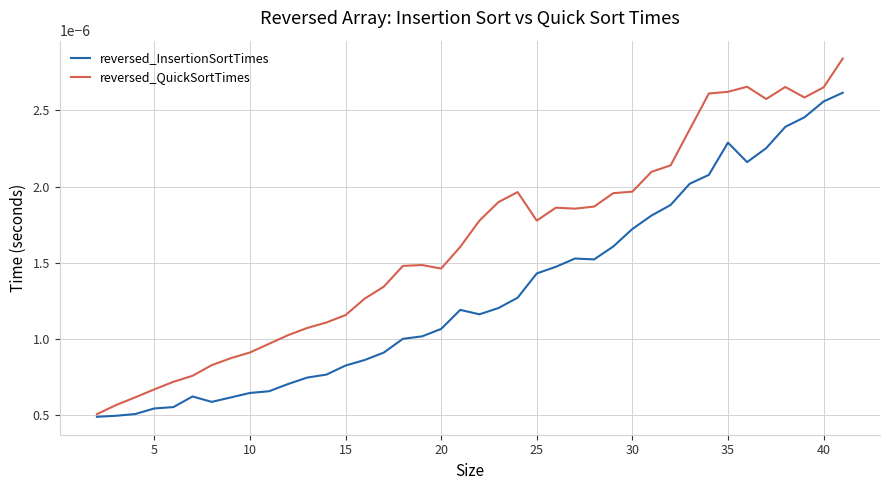

Rank the series by their average value, from lowest to highest.

reversed_InsertionSortTimes, reversed_QuickSortTimes